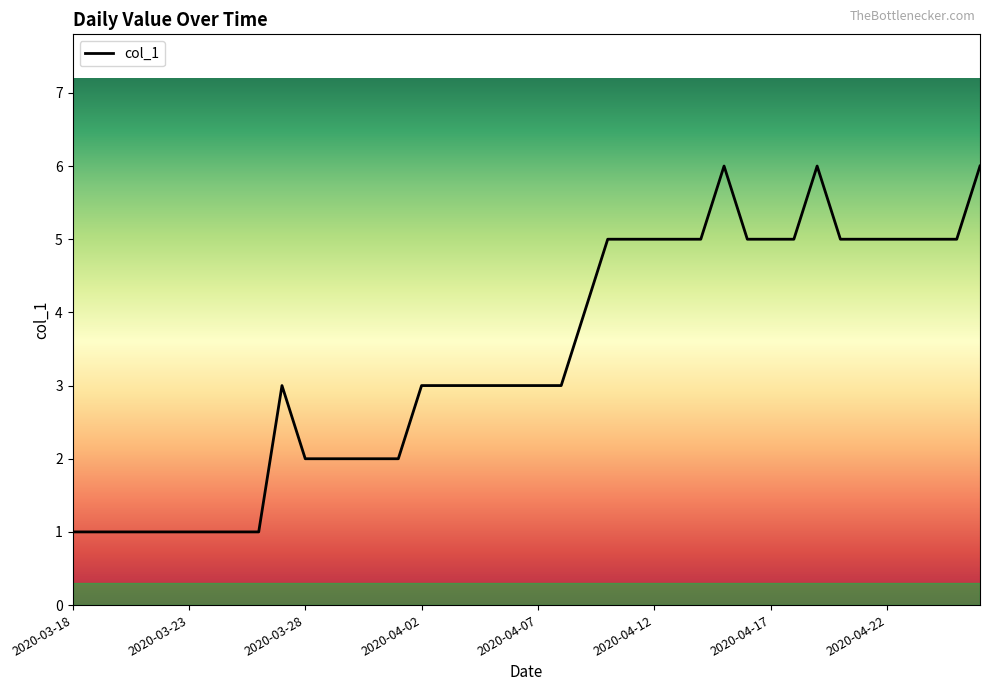

What is the maximum value shown in the chart?

6